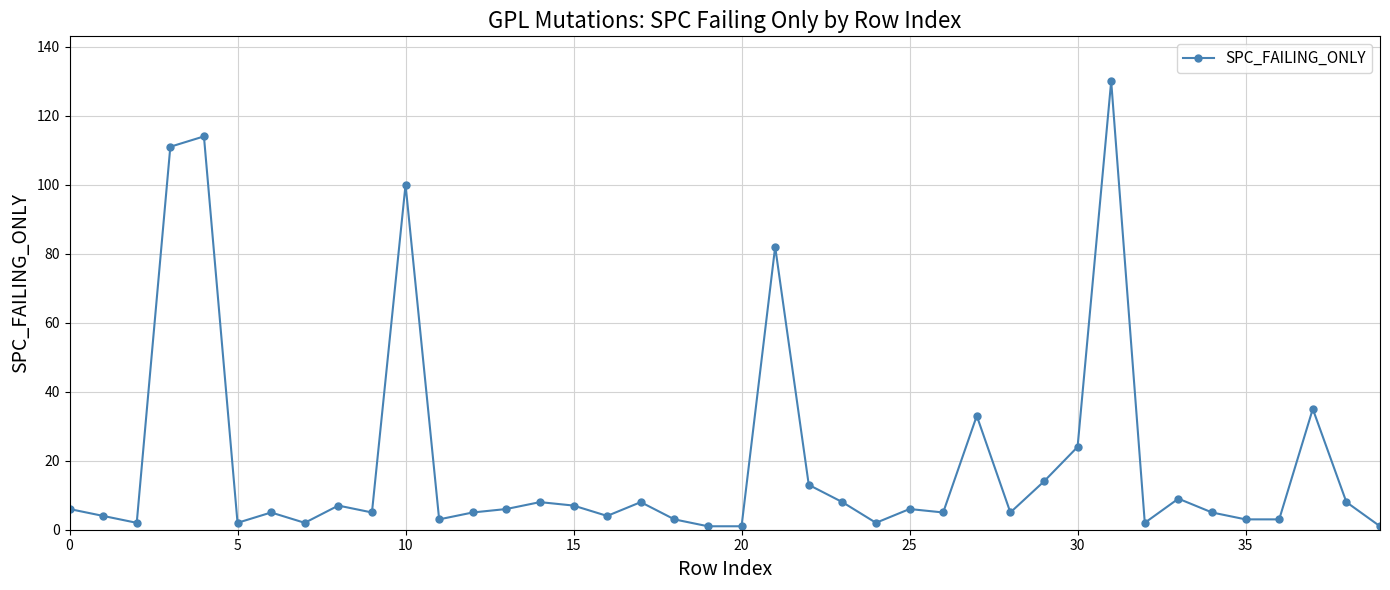

True or false: the data has more than 0 interior local peaks.

True